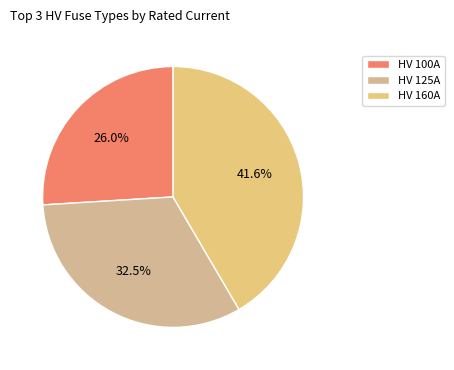

How many segments does this pie chart have?

3